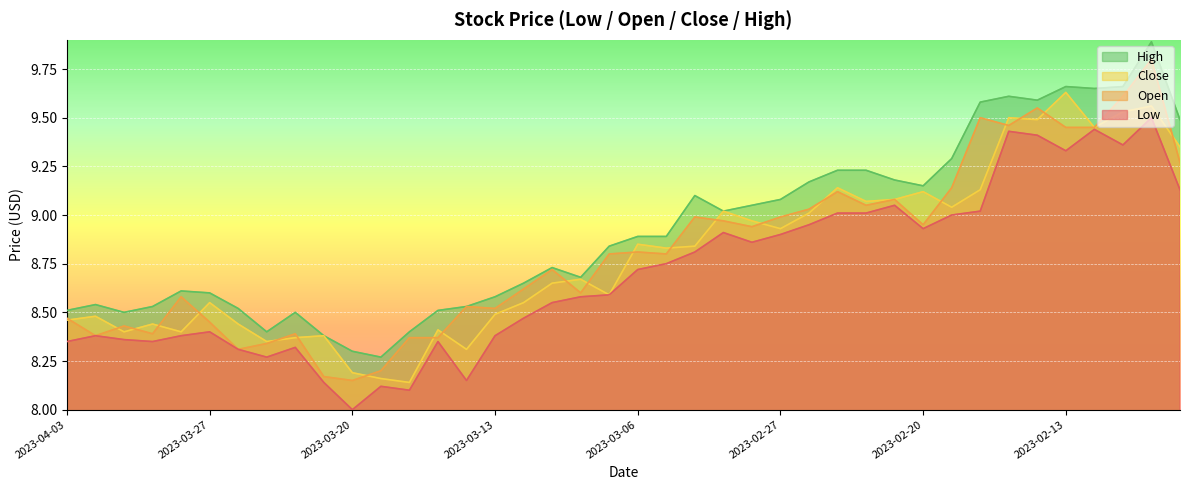

What is the value of the high point at the 25th from the left?

9.1